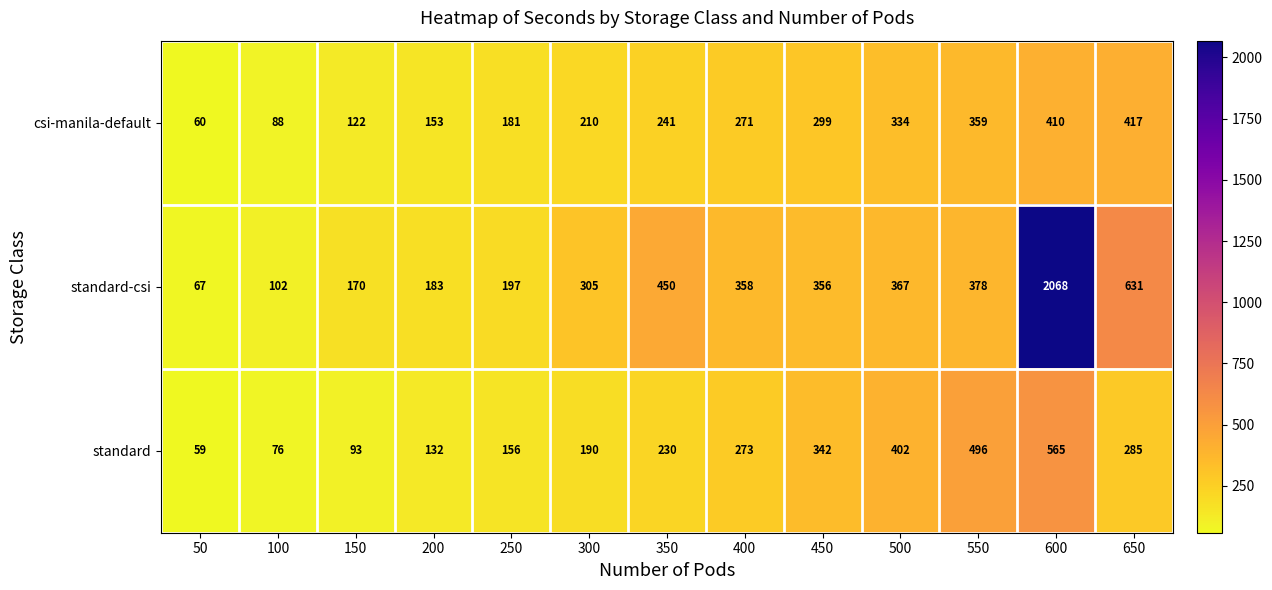

Which series has the largest range (max minus min)?

standard-csi